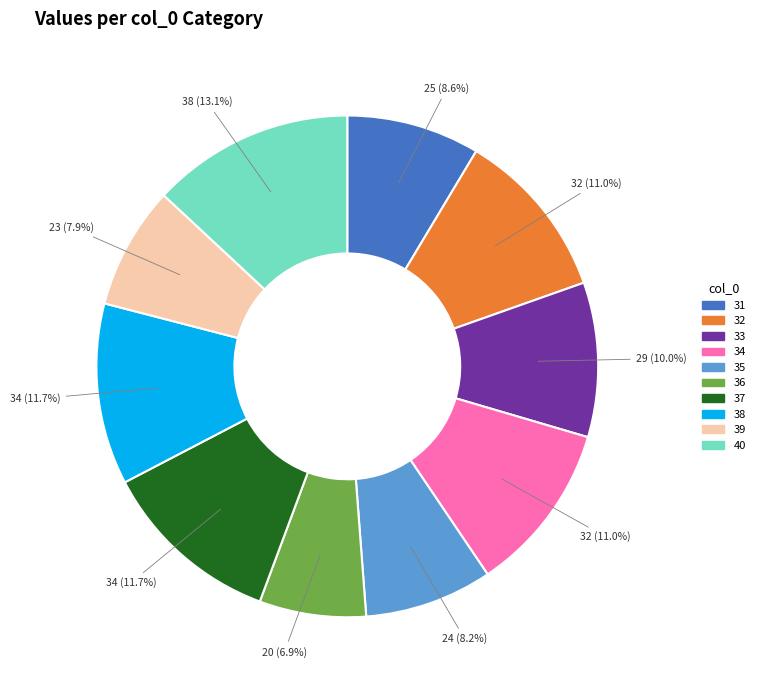

Does any single category account for the majority?

No